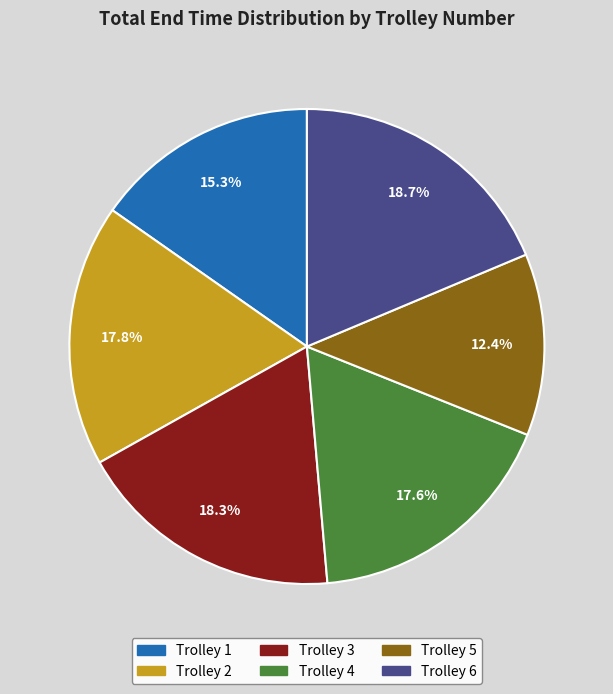

How many segments does this pie chart have?

6